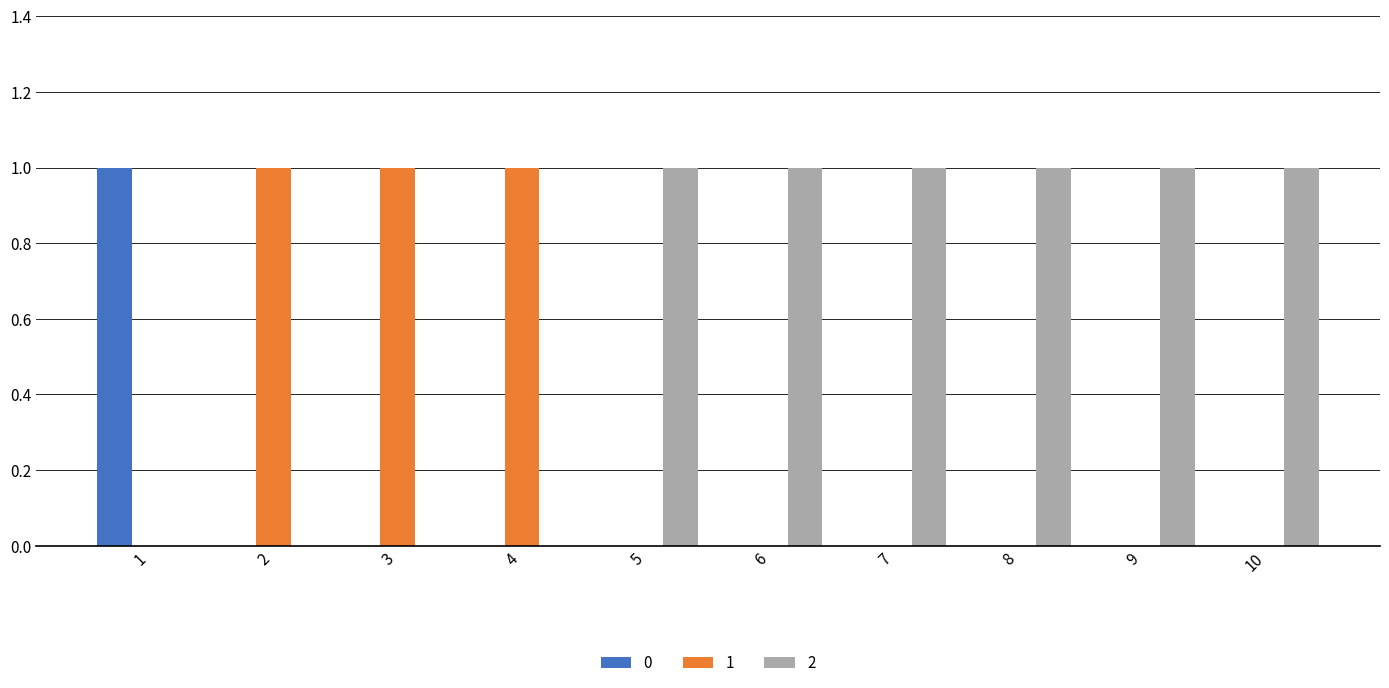

Is the value of 2 at 2 greater than the value of 1 at 3?

No